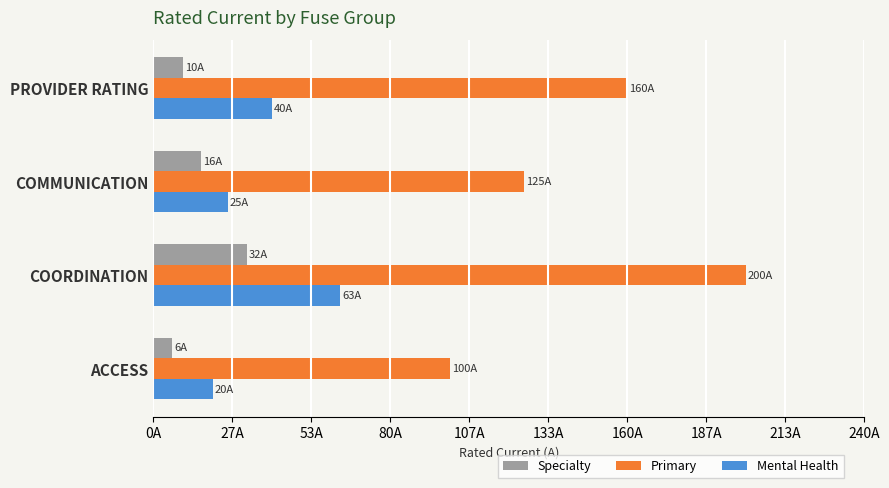

Where is Primary nearest to the value 11?

PROVIDER RATING